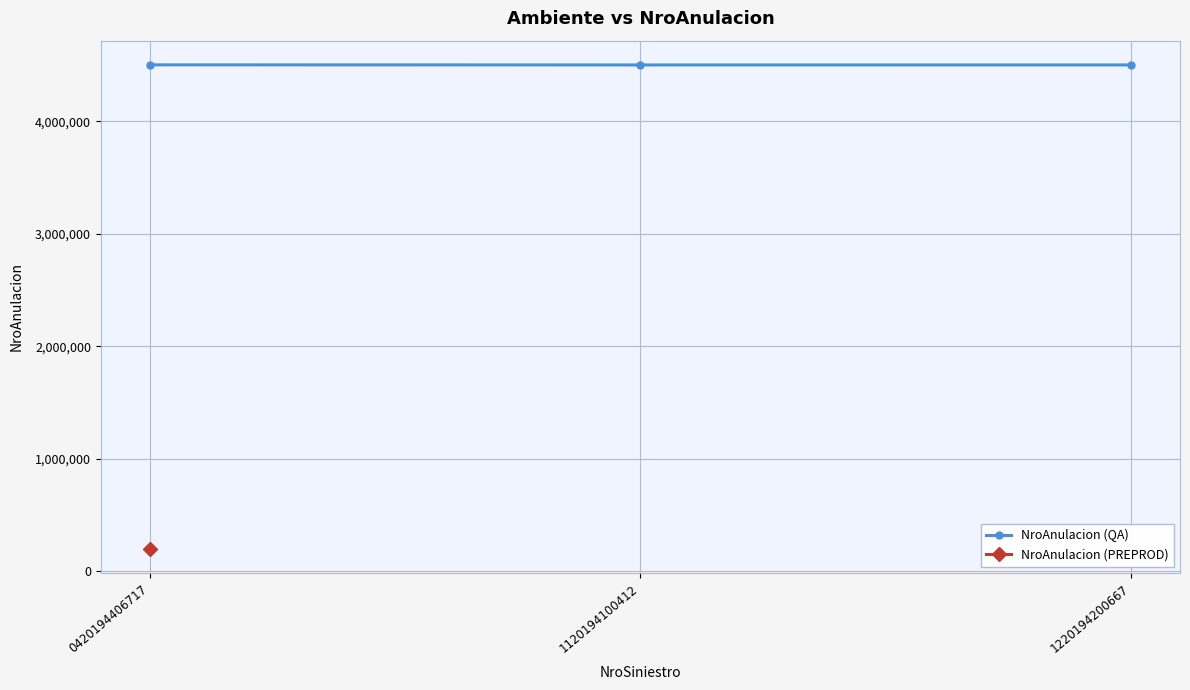

Reading left to right, extract all data points from this chart.

4500996	4500205	4500278